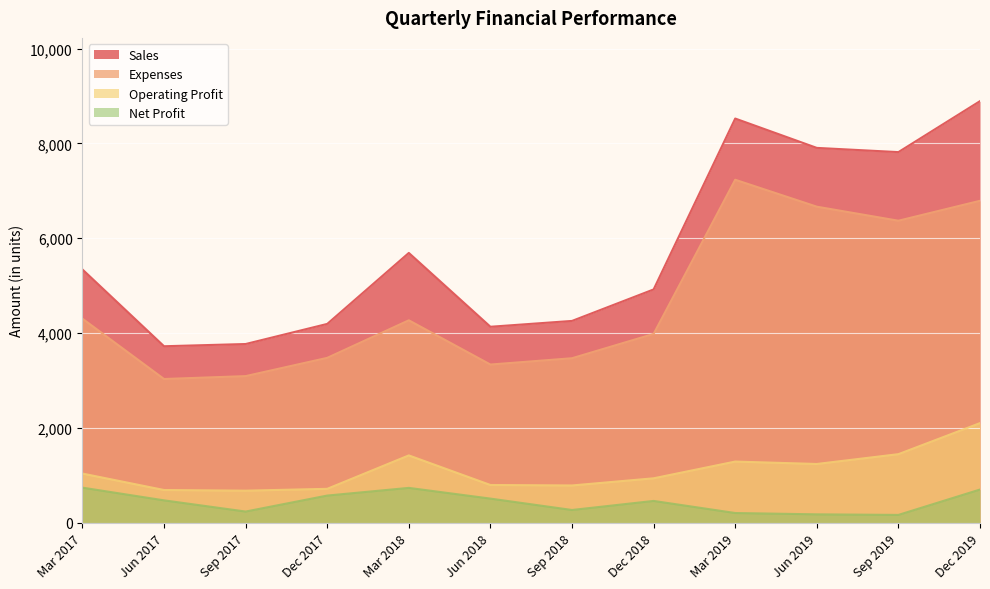

At which category is the sum across all series the highest?

Dec 2019